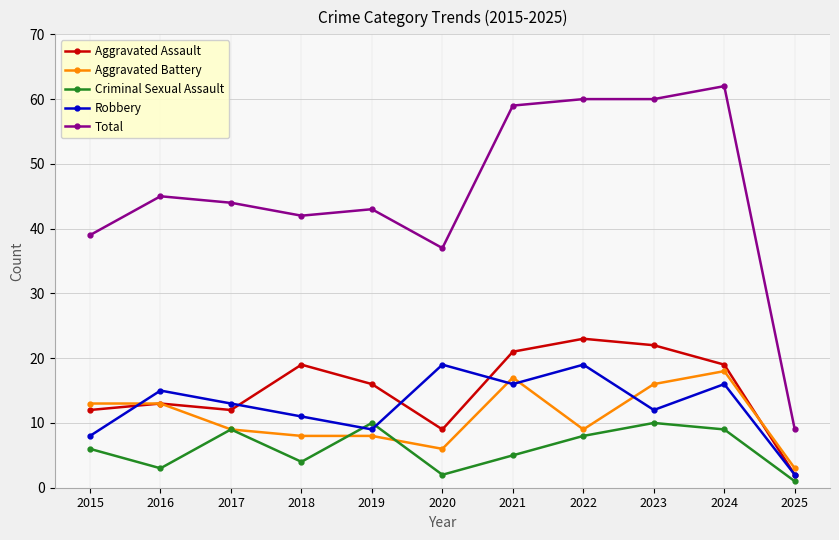

What is the maximum value shown in the chart?

62